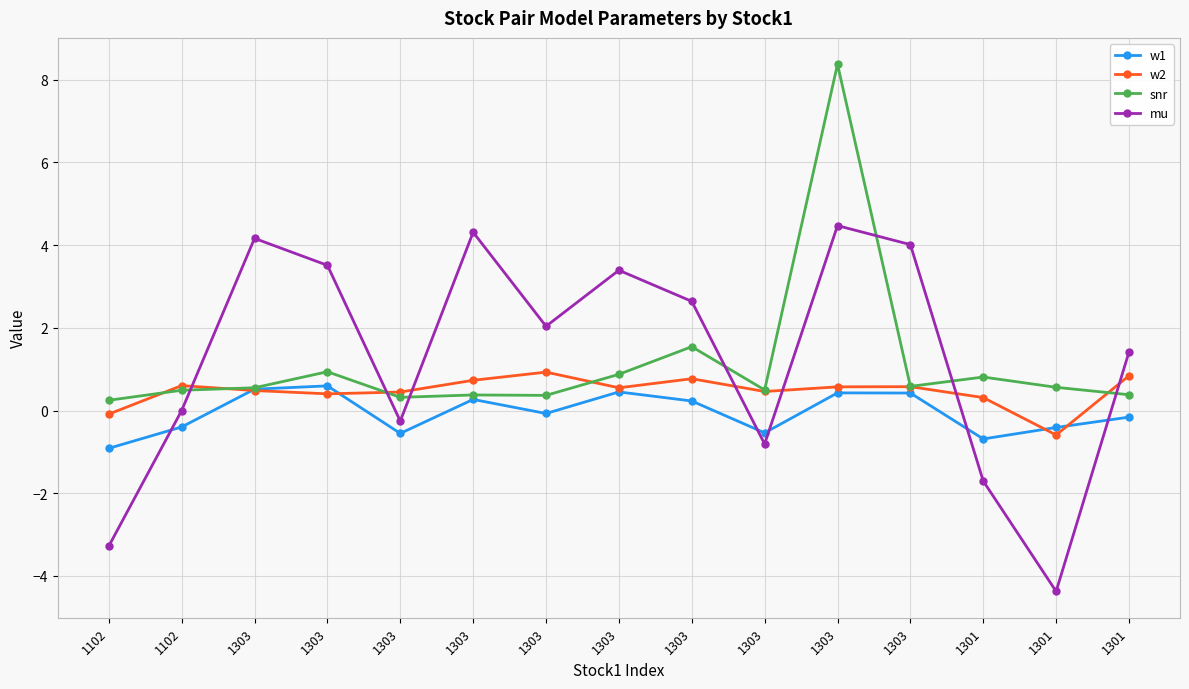

How many series are shown in this chart?

4